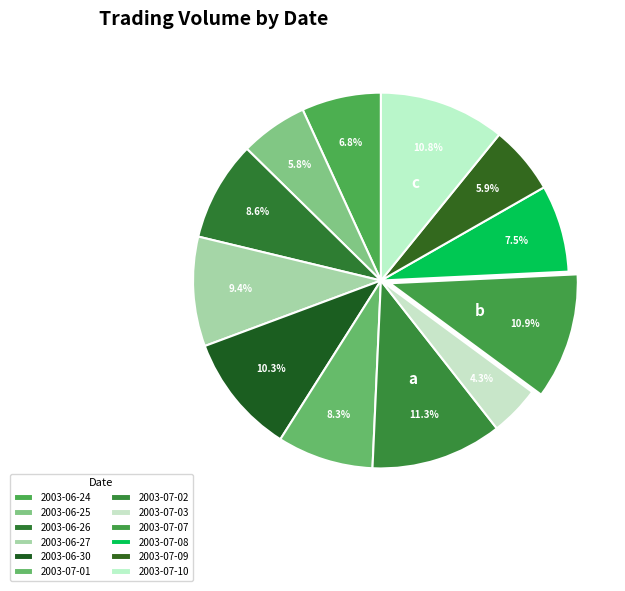

True or false: 2003-07-02 accounts for 5% of the total.

False